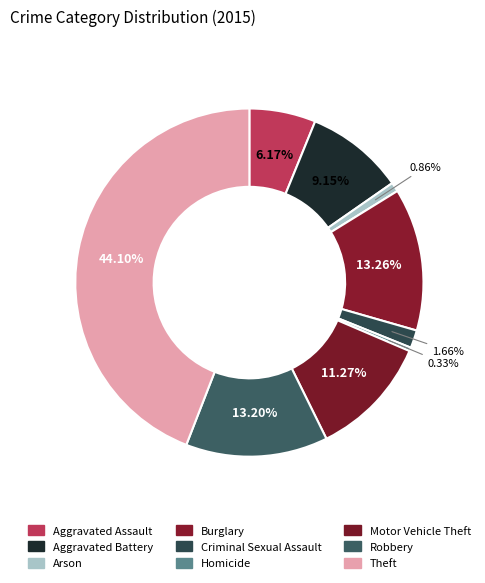

Do Theft and Robbery together represent more than half of the pie?

Yes